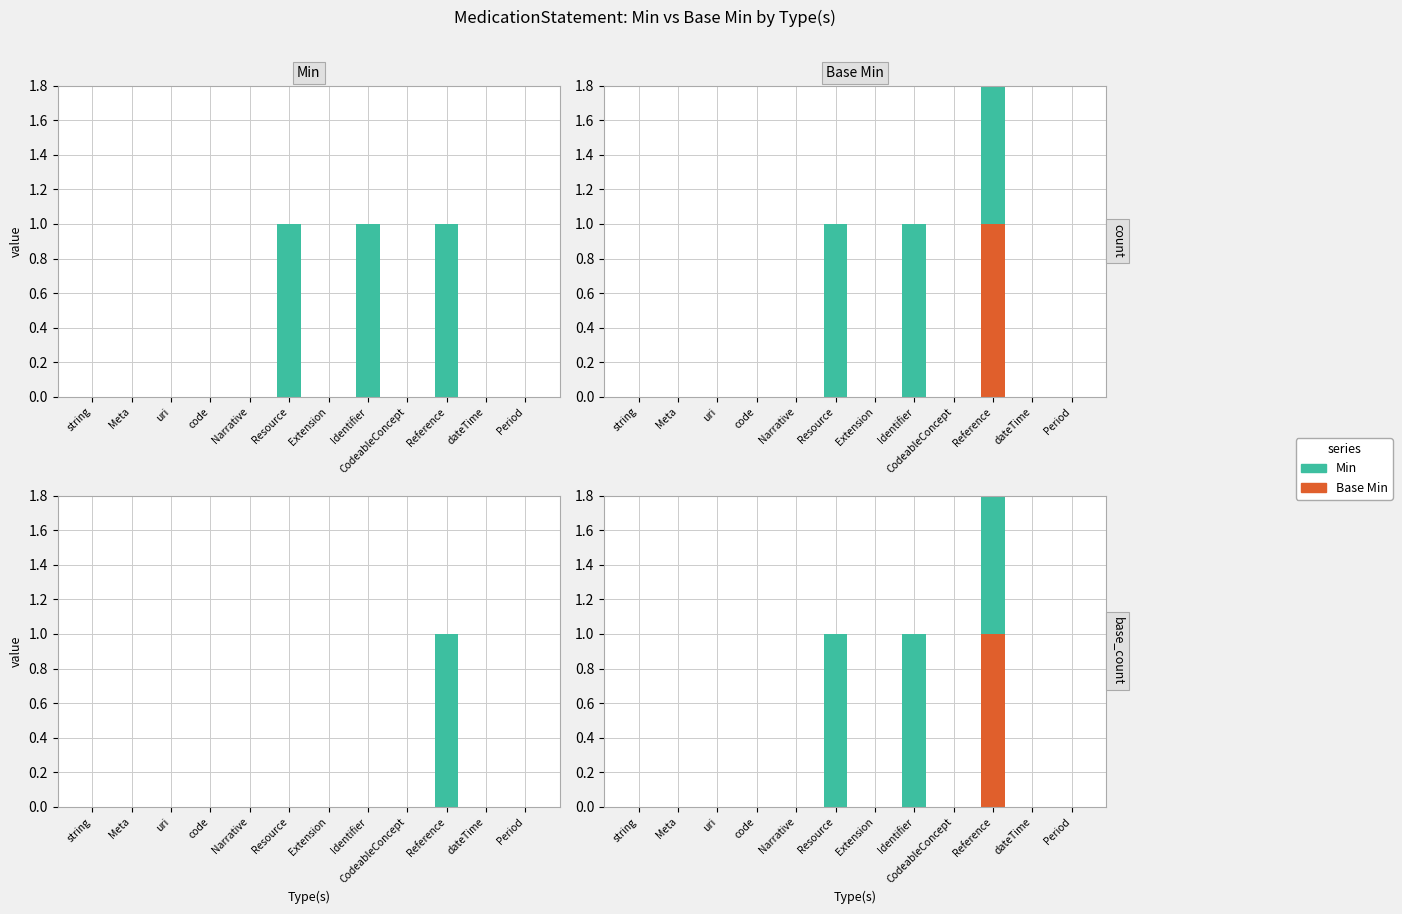

At which label is Min closest to 0?

string